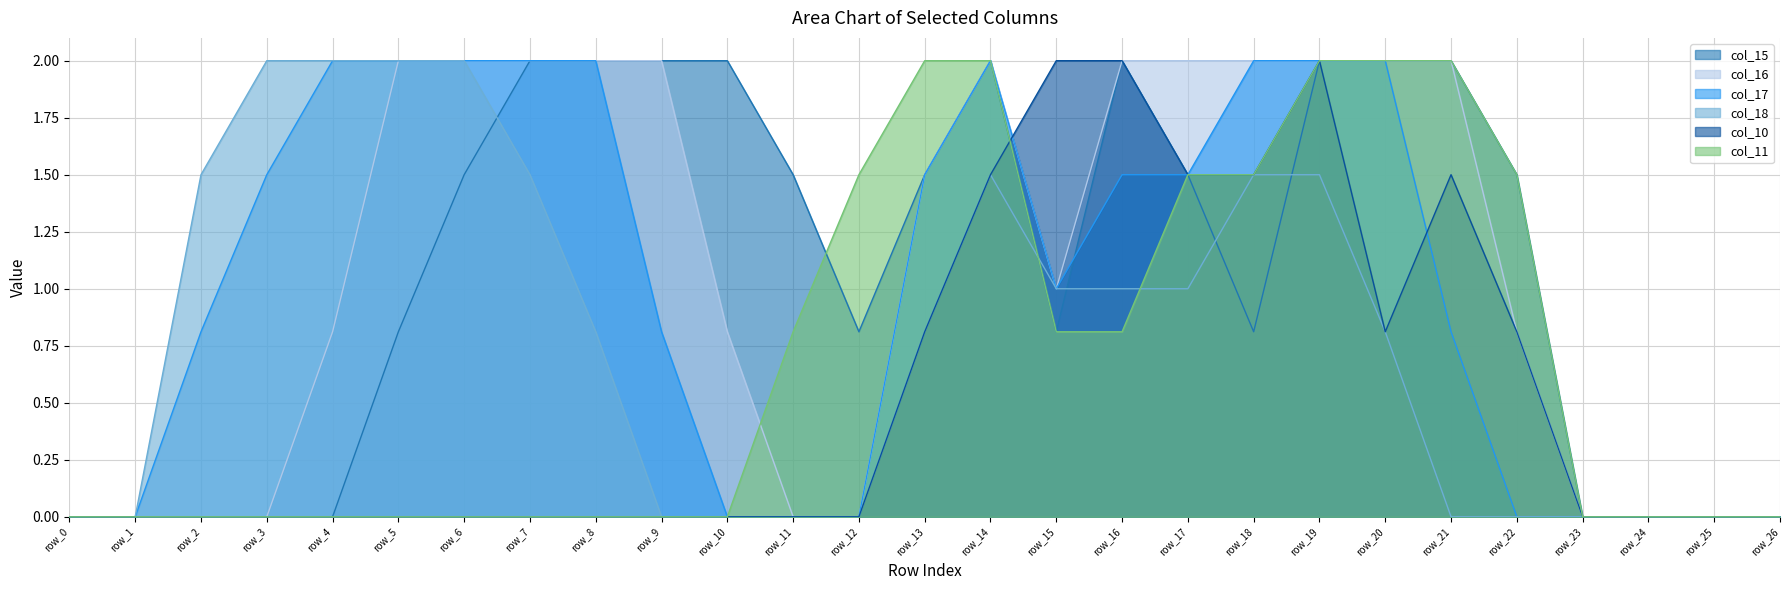

List the series in order of their peak value, lowest first.

col_15, col_16, col_17, col_18, col_10, col_11